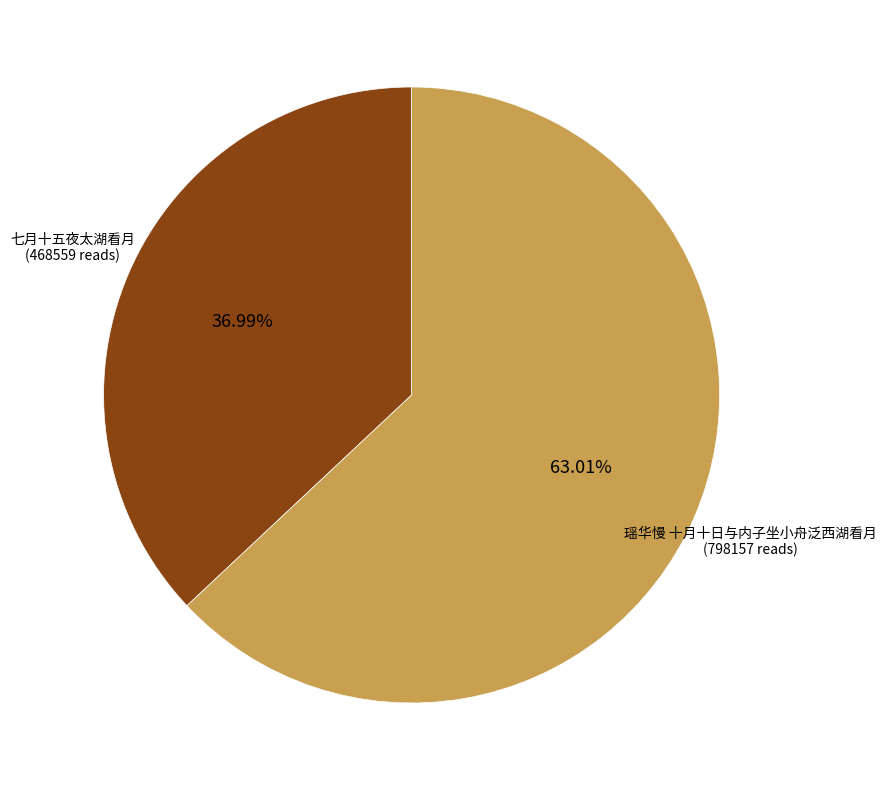

Is there any slice that represents more than half of the pie?

Yes